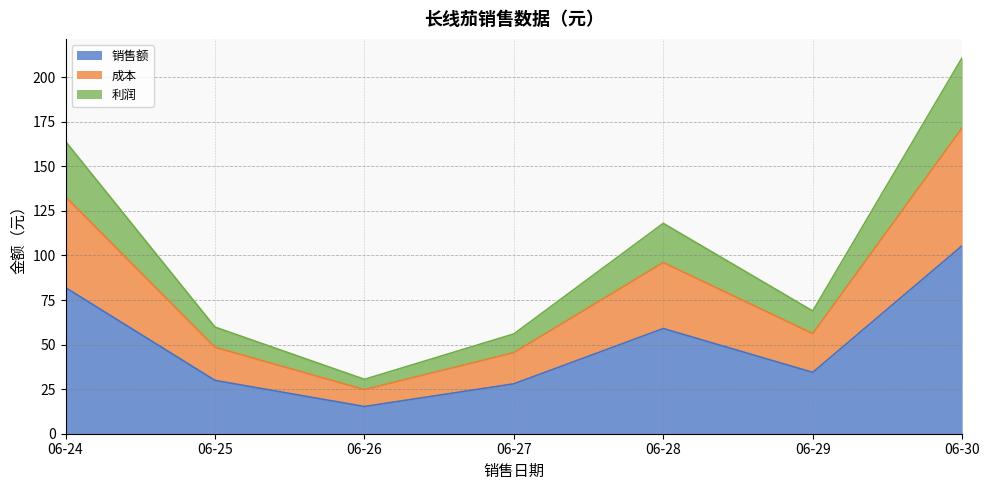

True or false: 销售额 has more than 1 points higher than both neighbors.

False